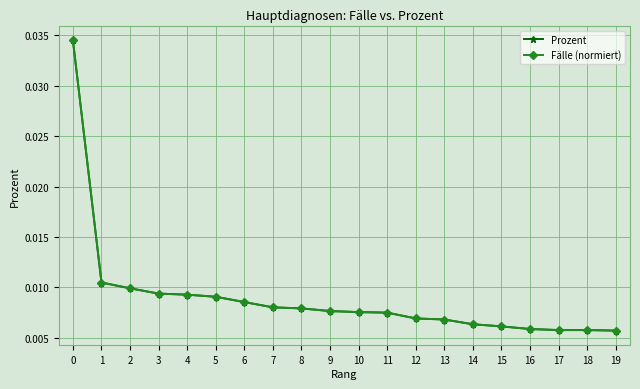

Is this an area chart (filled region under the line)?

No